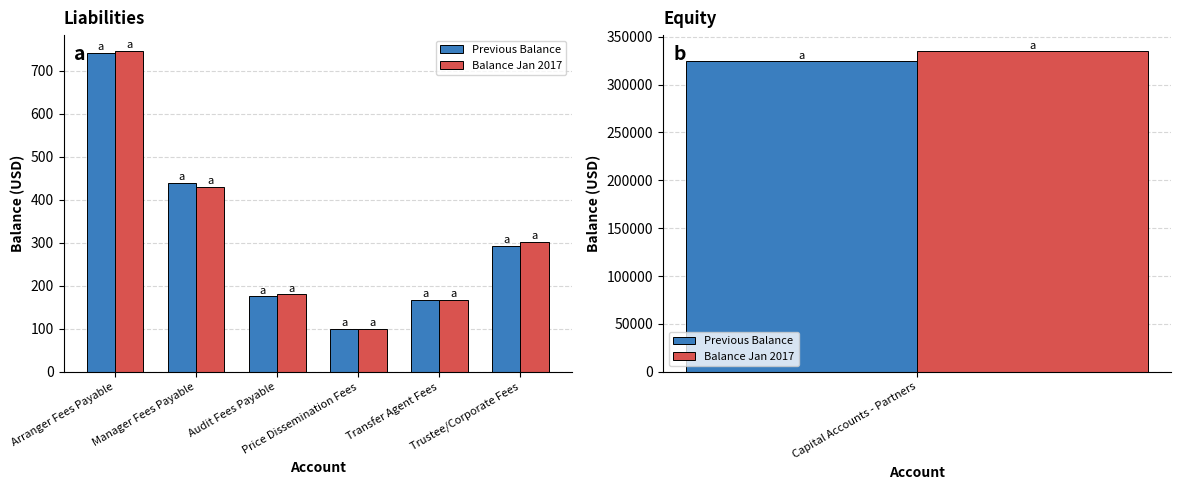

What are all the series names shown in the legend?

Previous Balance, Balance Jan 2017